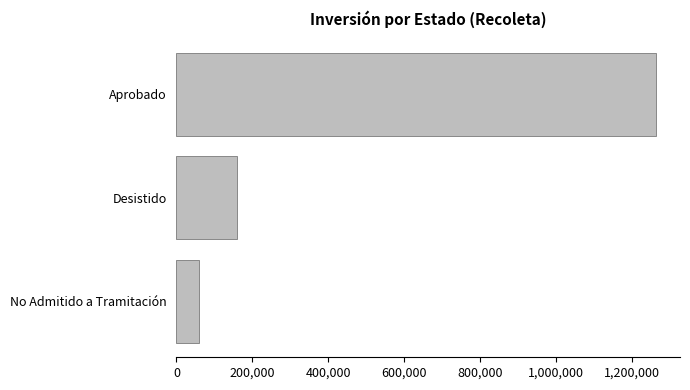

What is the change in value from No Admitido a Tramitación to Aprobado?

+1203060